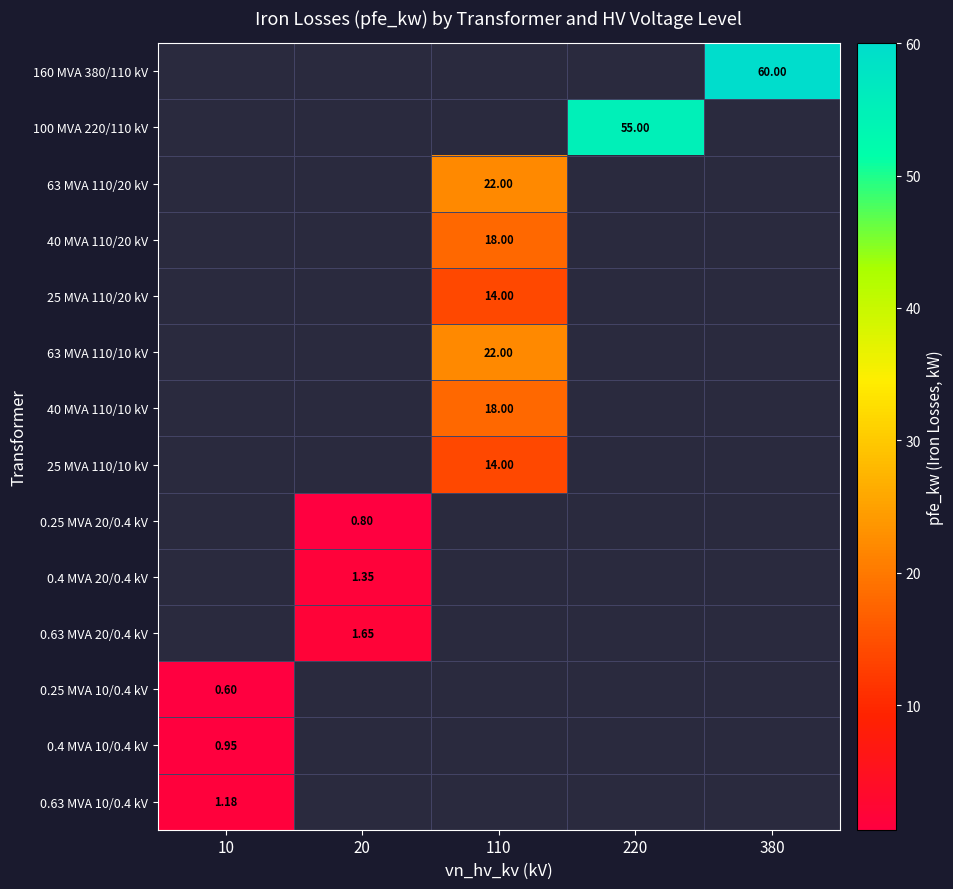

Is it true that 63 MVA 110/10 kV equals 0.0 at 380?

True